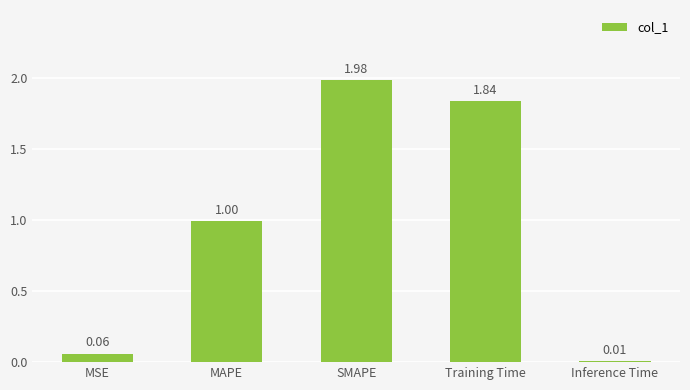

What is the difference between the values at MAPE and SMAPE?

1.0